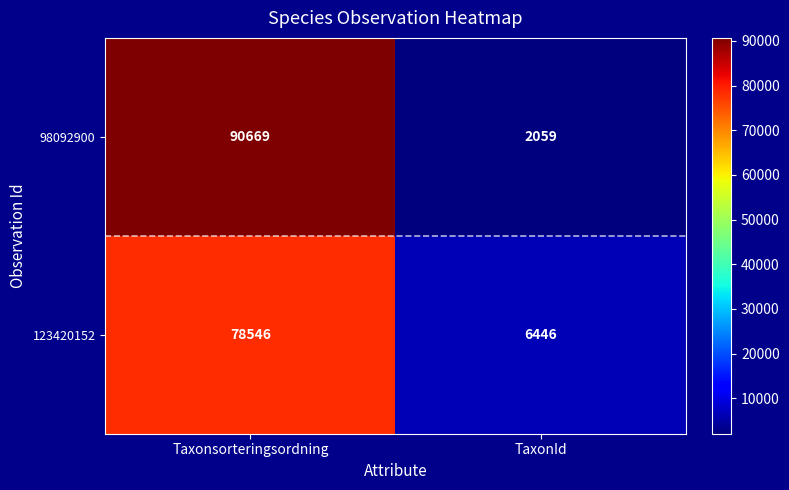

Which series has the largest range (max minus min)?

98092900